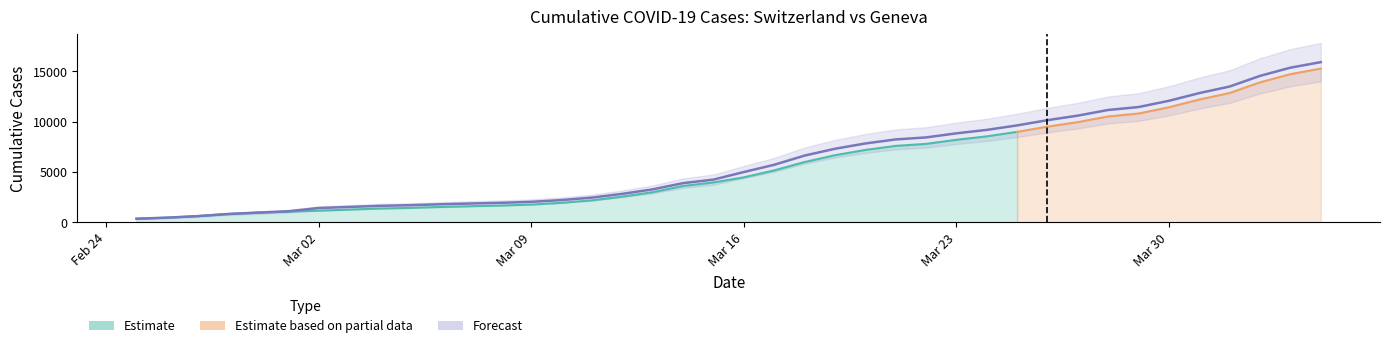

True or false: the data shows 12556 at 2020-03-20.

False